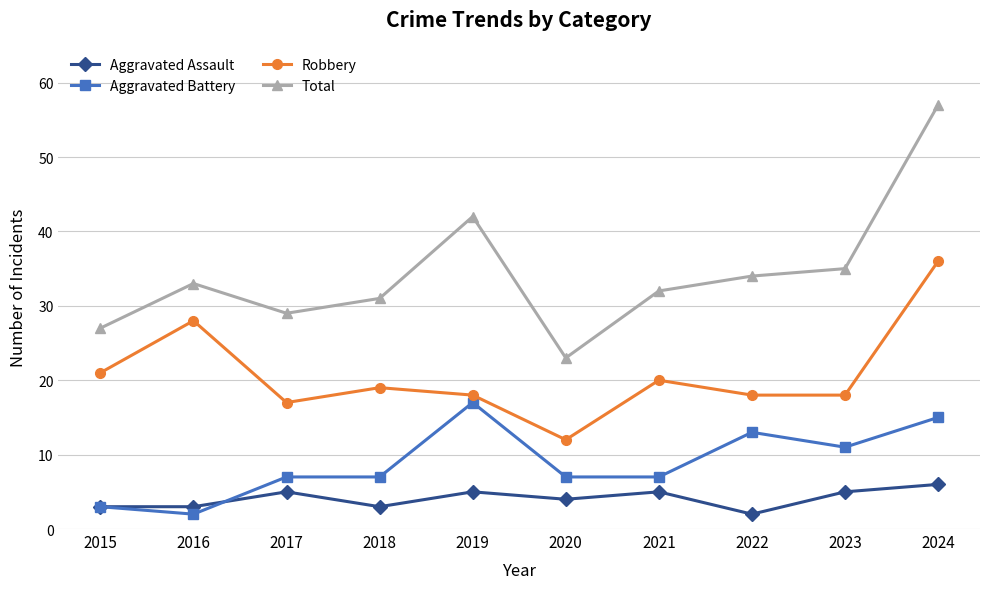

The Aggravated Battery series shows 17 at 2019. True or false?

True